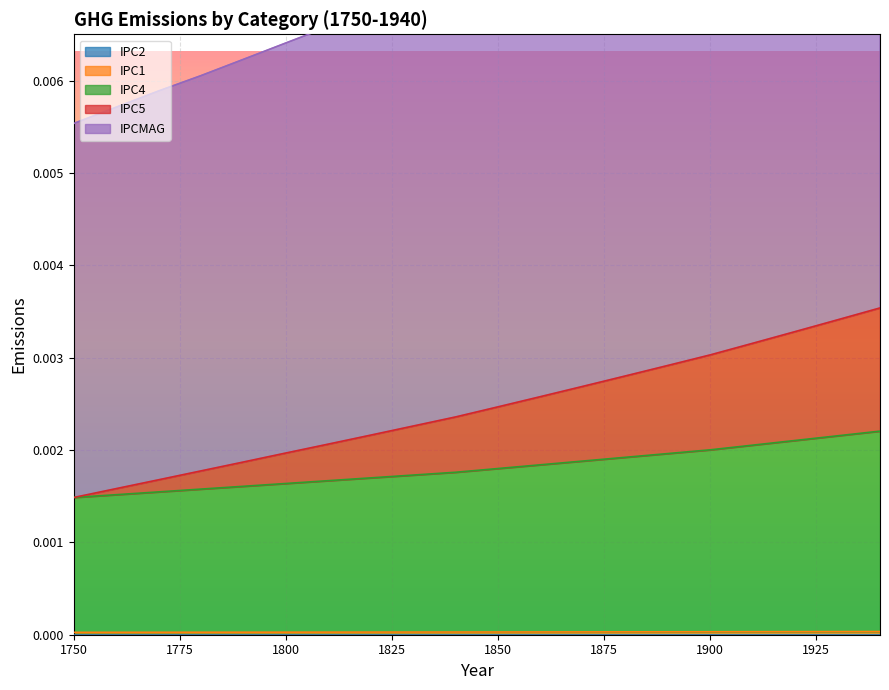

Is it true that IPC1 equals 0.0 at 1900?

True